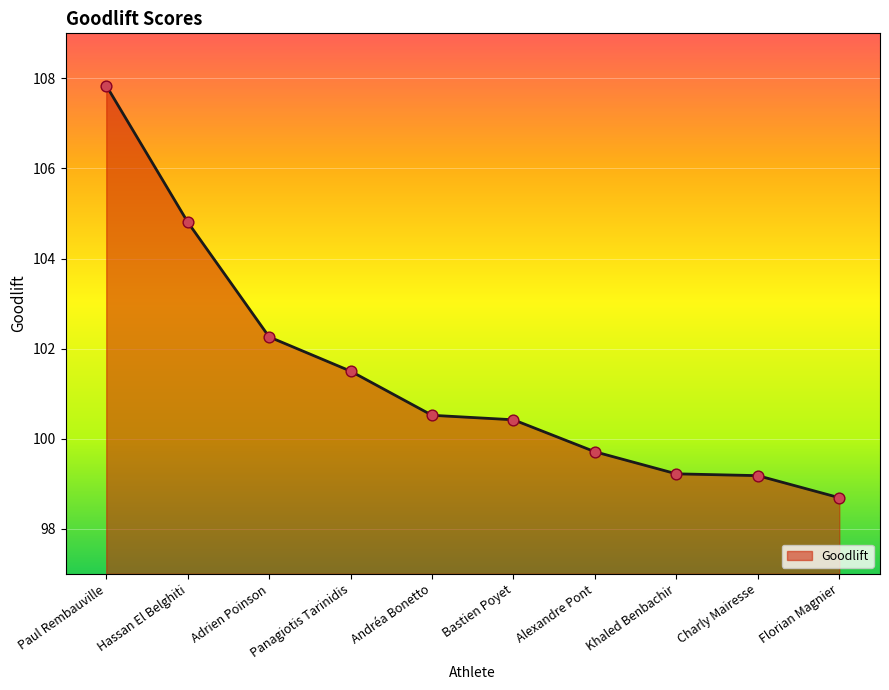

Approximately how many times larger is the value at Alexandre Pont compared to Hassan El Belghiti?

1.0